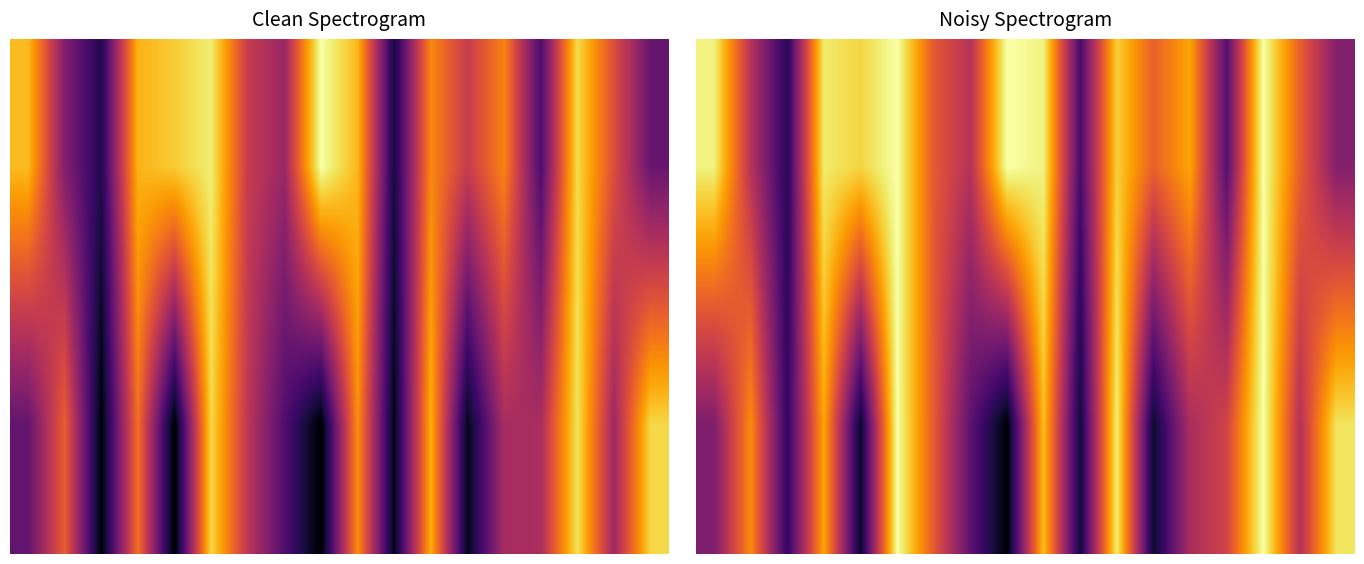

What is the total value across all series at 11?

1.8